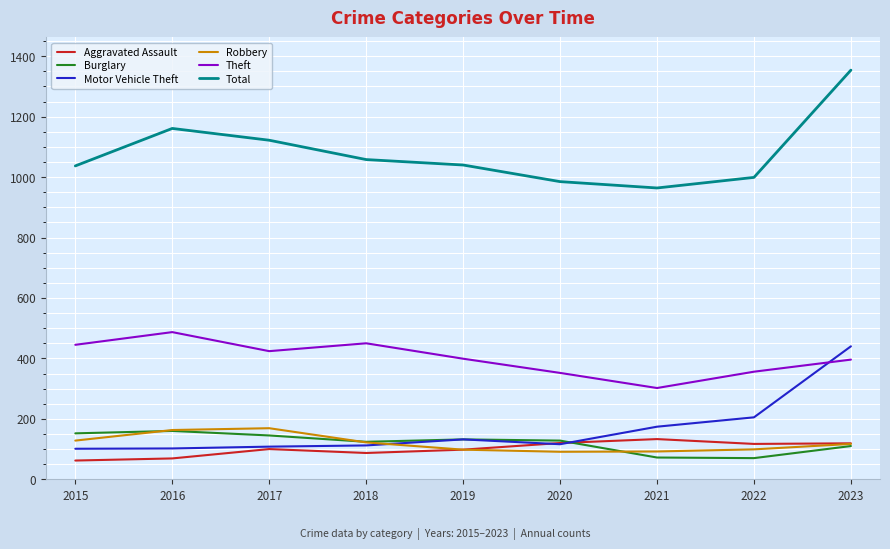

What is the difference between the maximum and minimum values in the Total series?

390